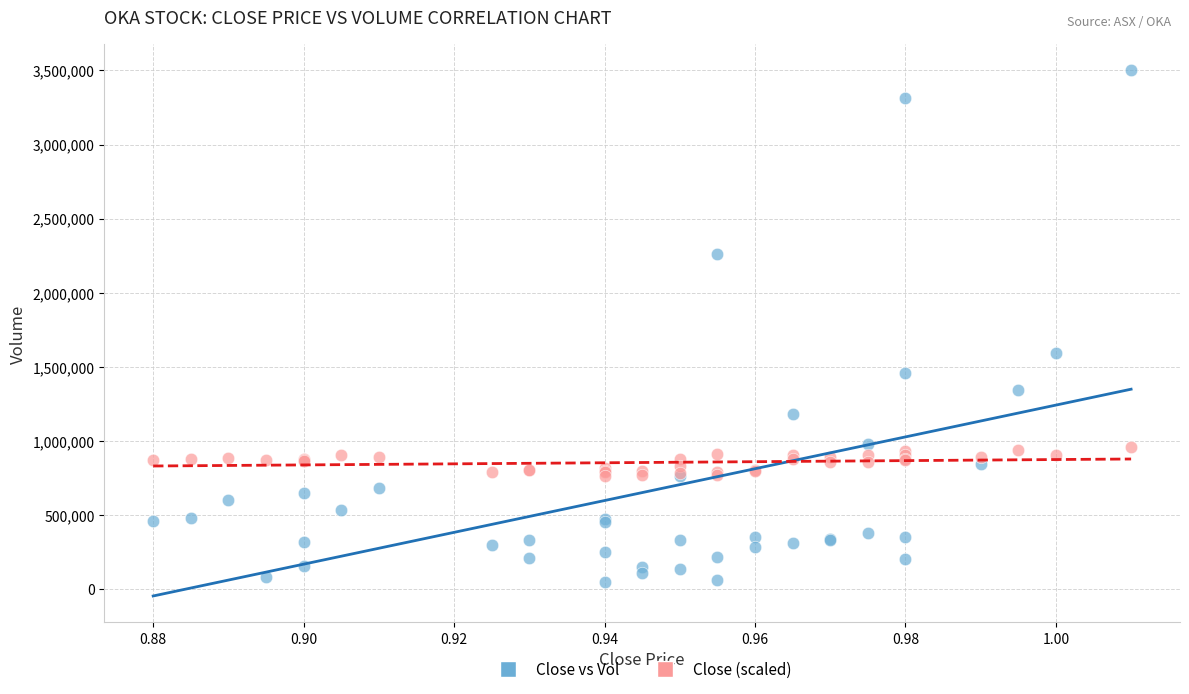

Which series contains the highest Y value?

Close vs Vol